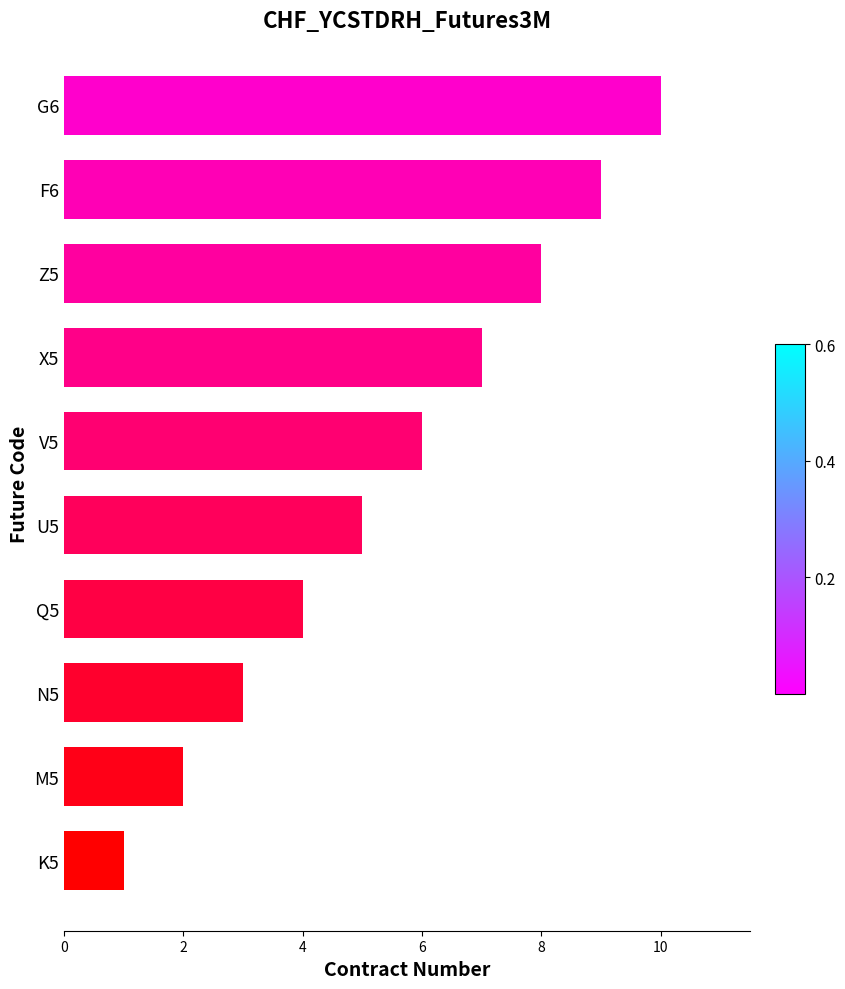

Which has a higher value, G6 or N5?

G6